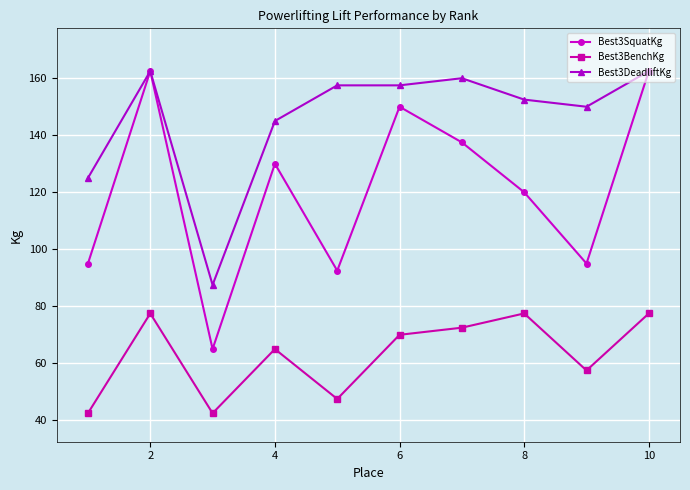

Rank the series by their average value, from lowest to highest.

Best3BenchKg, Best3SquatKg, Best3DeadliftKg